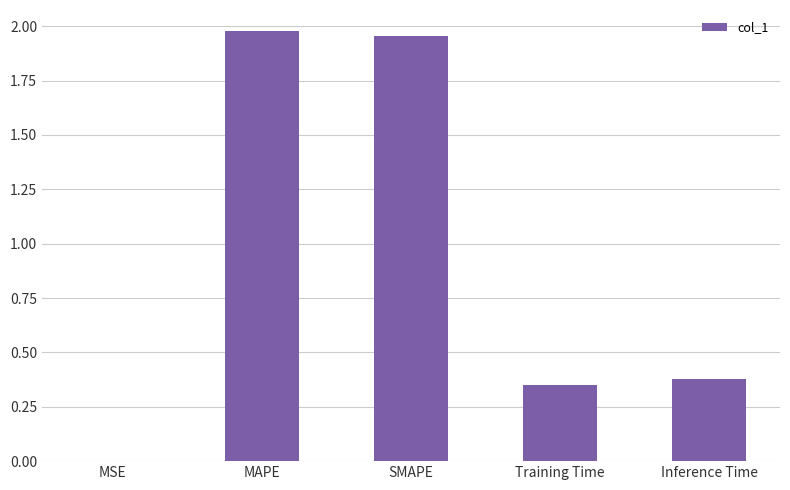

Are the bars horizontal?

No